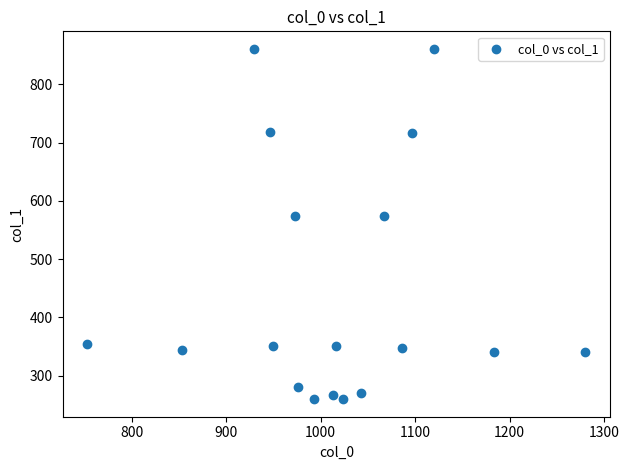

What is the range of X values (max minus min)?

526.7